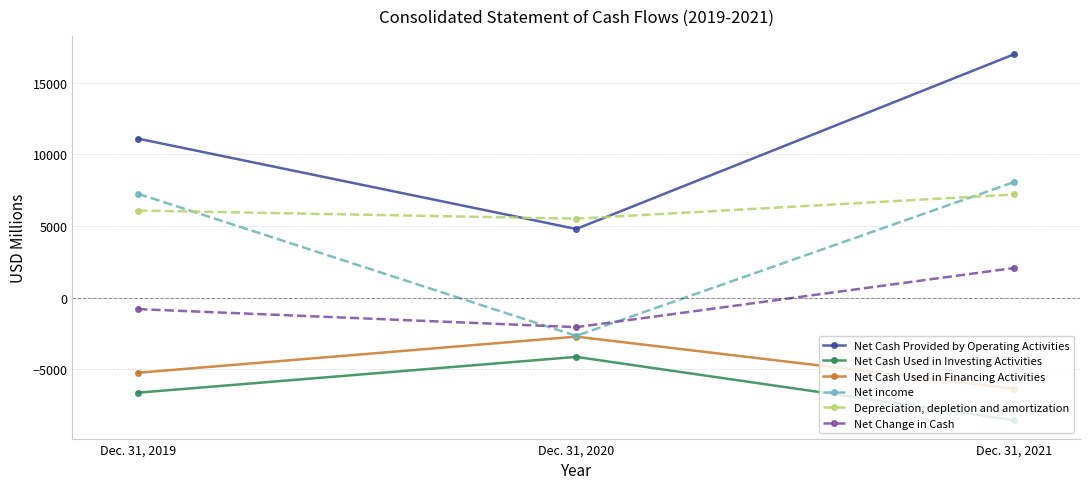

What is the greatest value displayed?

16996